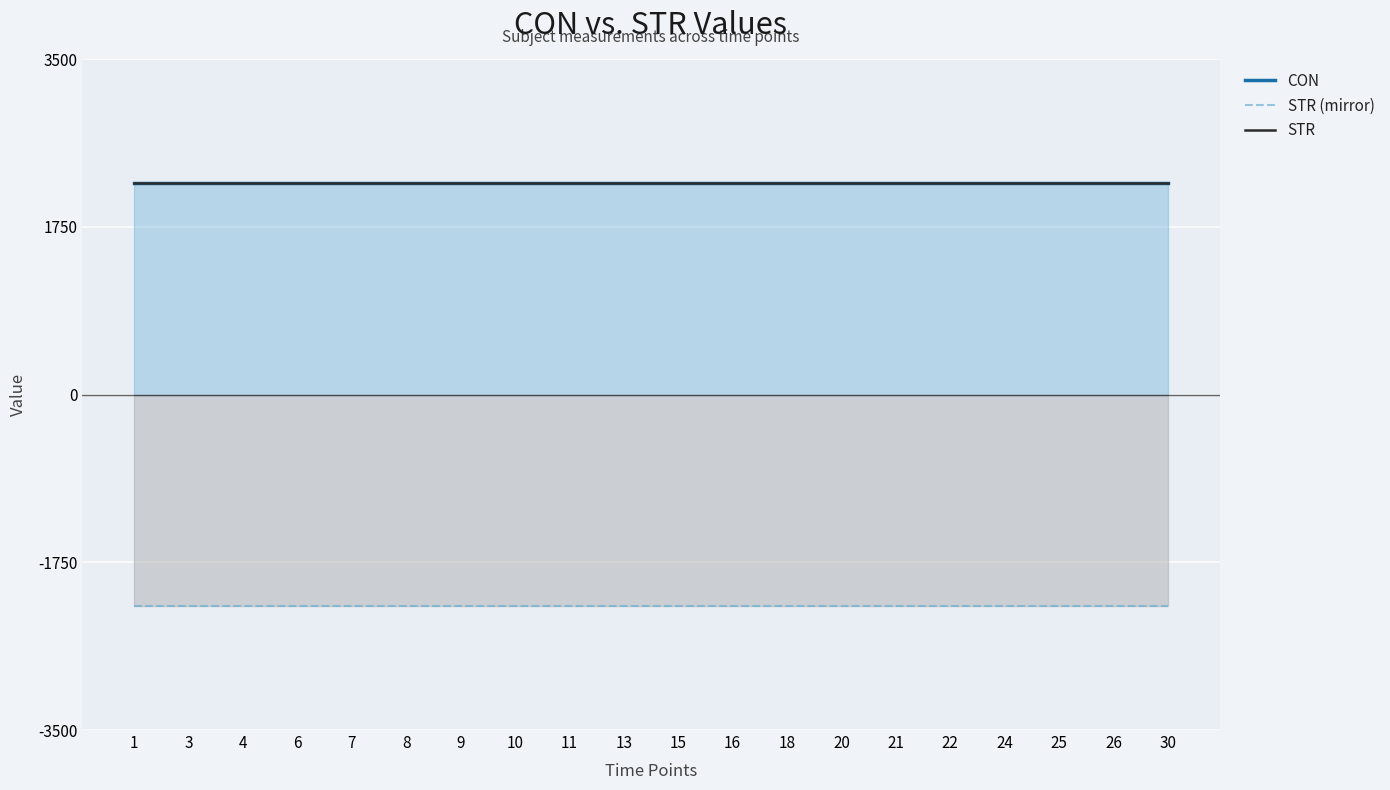

The STR (mirror) series shows -760.9 at 13. True or false?

False